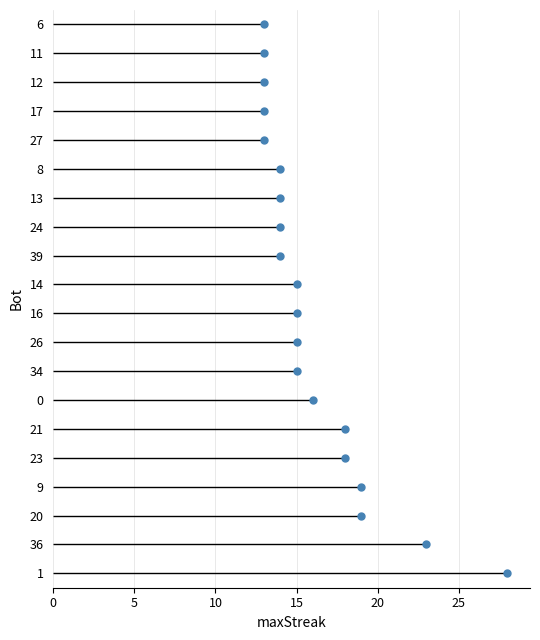

What is the sum of all values?

322